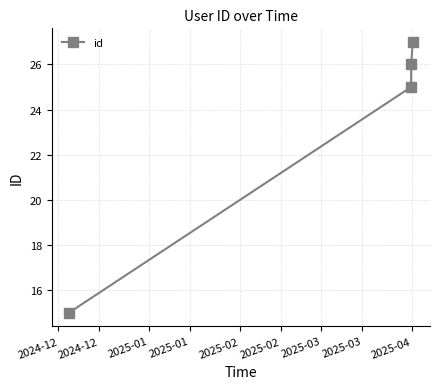

How many data points are less than 26?

2